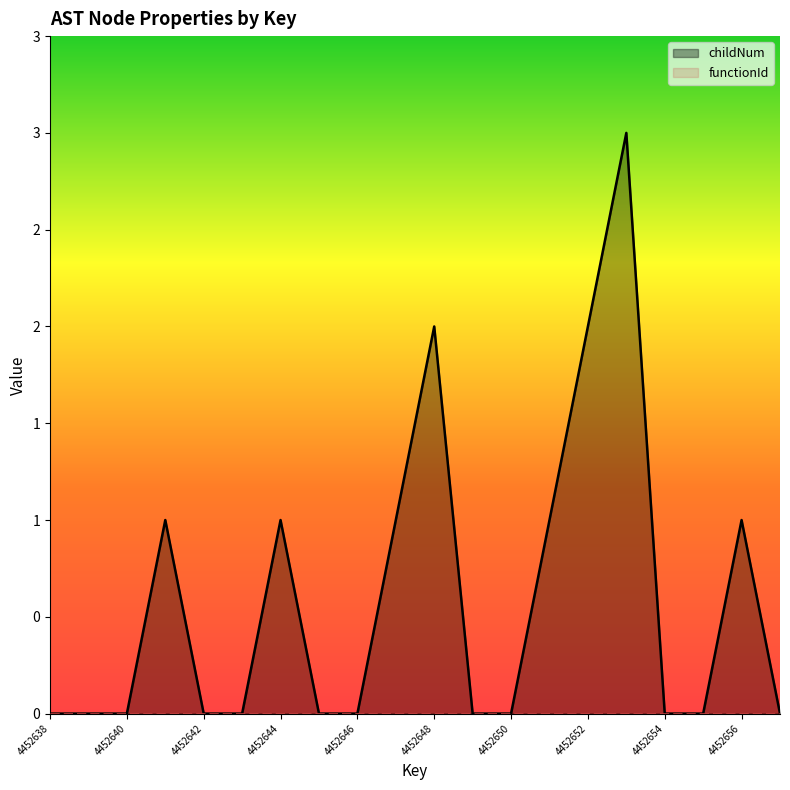

Reading left to right, what are all the values shown in this chart?

4452638=0	4452639=0	4452640=0	4452641=1	4452642=0	4452643=0	4452644=1	4452645=0	4452646=0	4452647=1	4452648=2	4452649=0	4452650=0	4452651=1	4452652=2	4452653=3	4452654=0	4452655=0	4452656=1	4452657=0